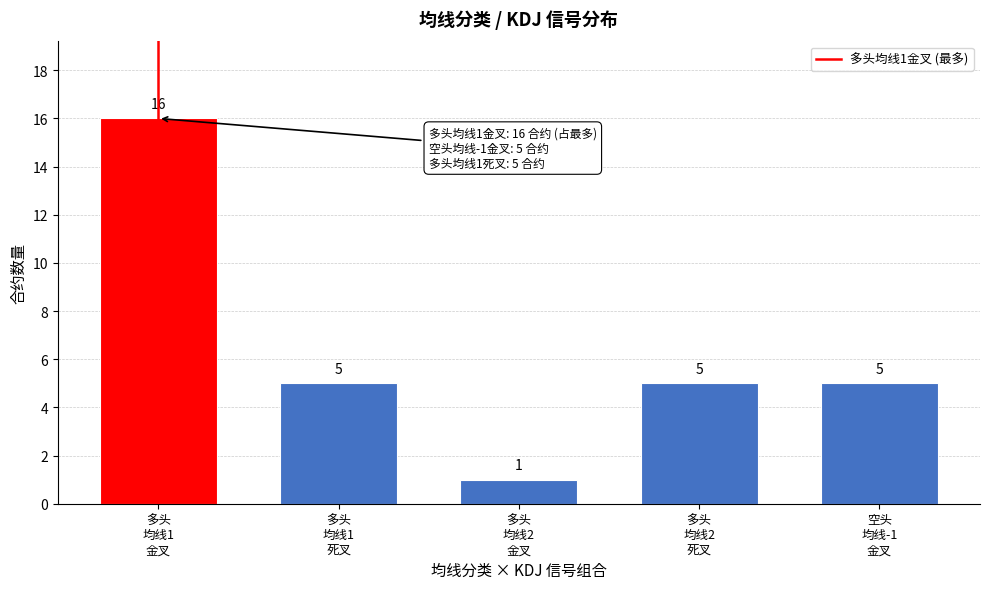

Reading right to left, transcribe all the data shown in this chart.

5	5	1	5	16